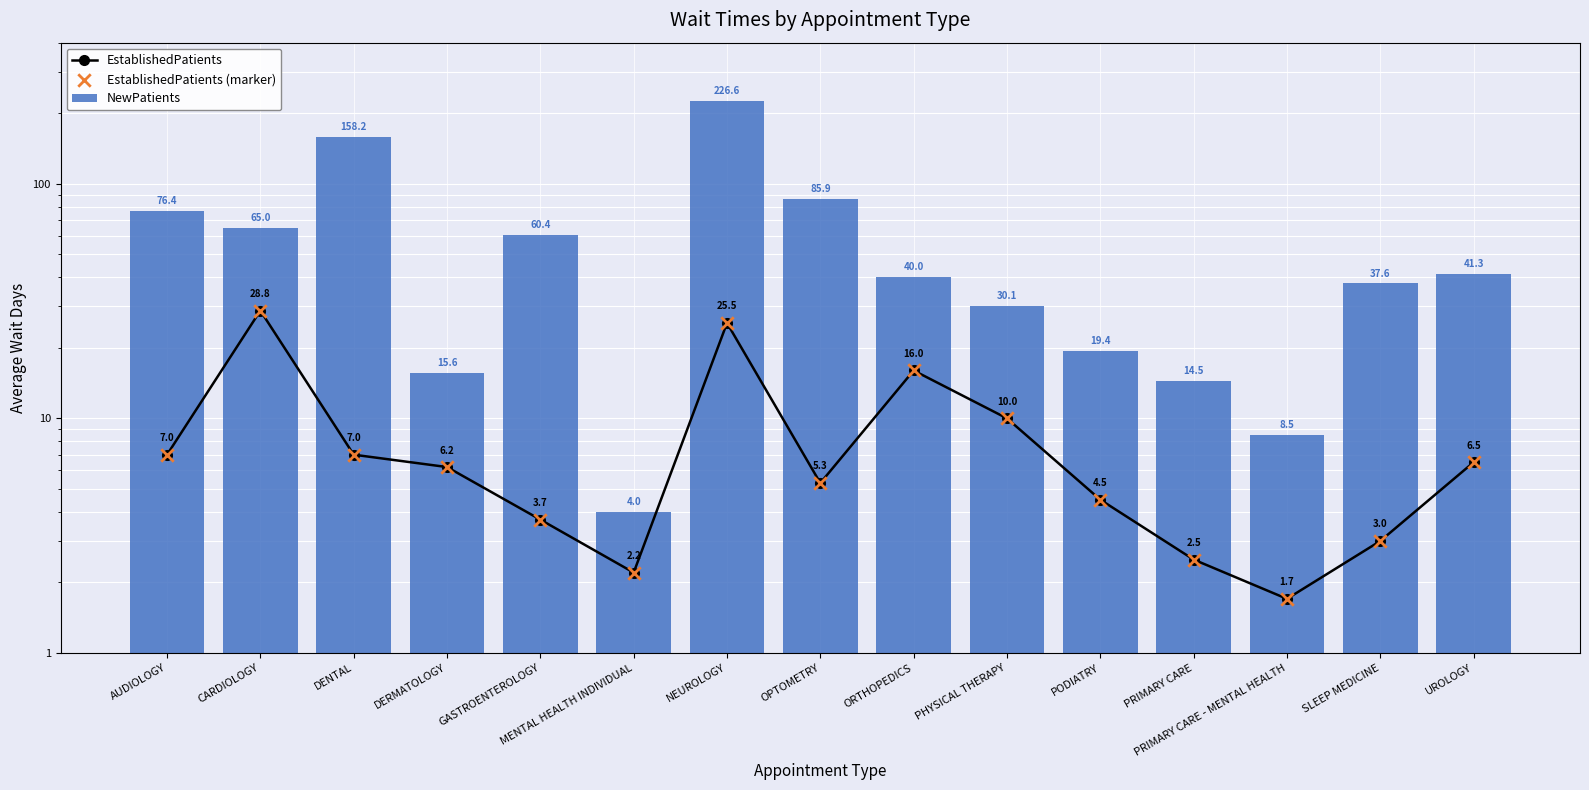

What is the total value across all series at GASTROENTEROLOGY?

67.8